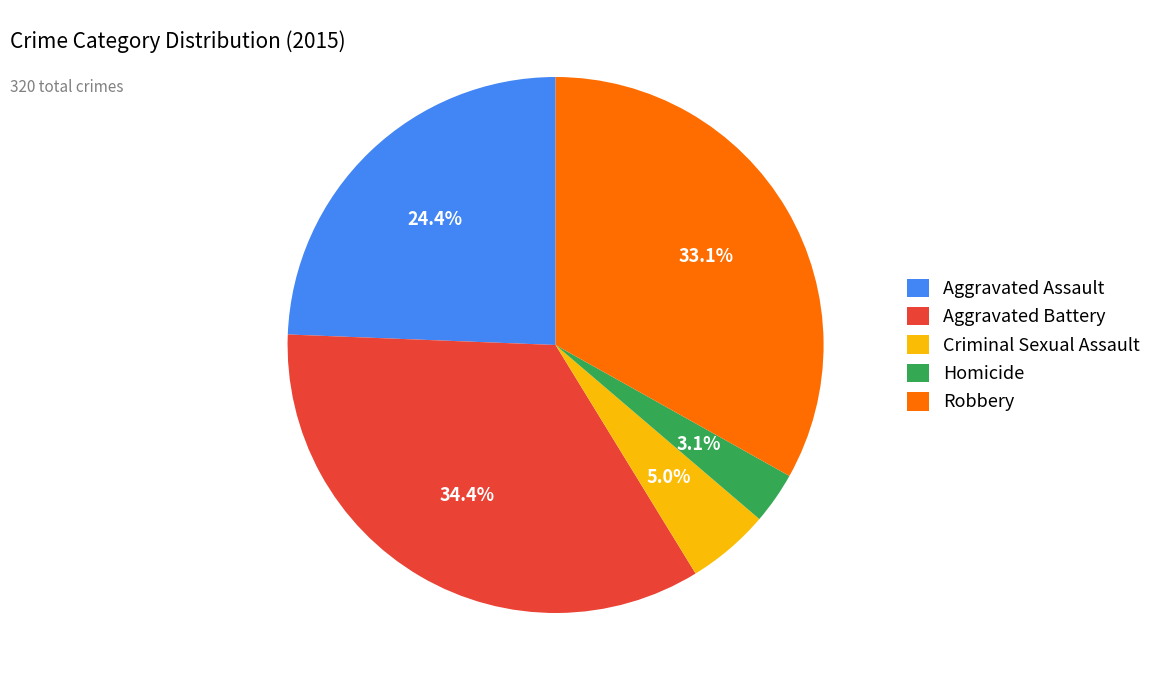

What is the ratio of the value at Robbery to the value at Criminal Sexual Assault?

6.6